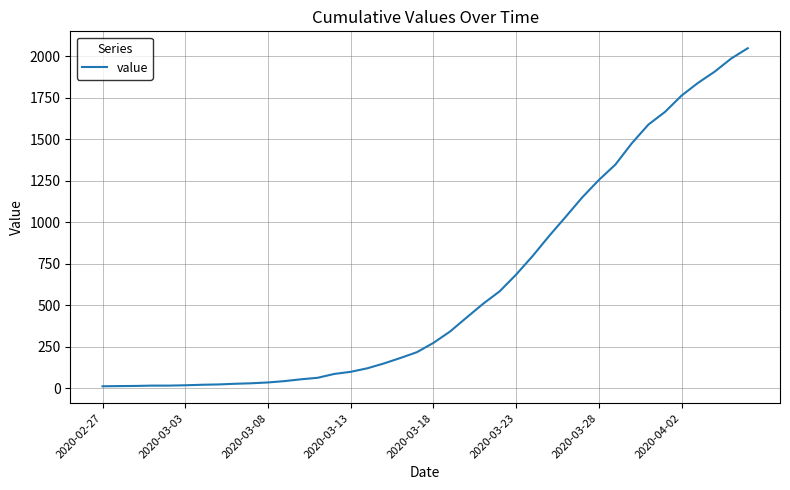

What is the greatest value displayed?

2047